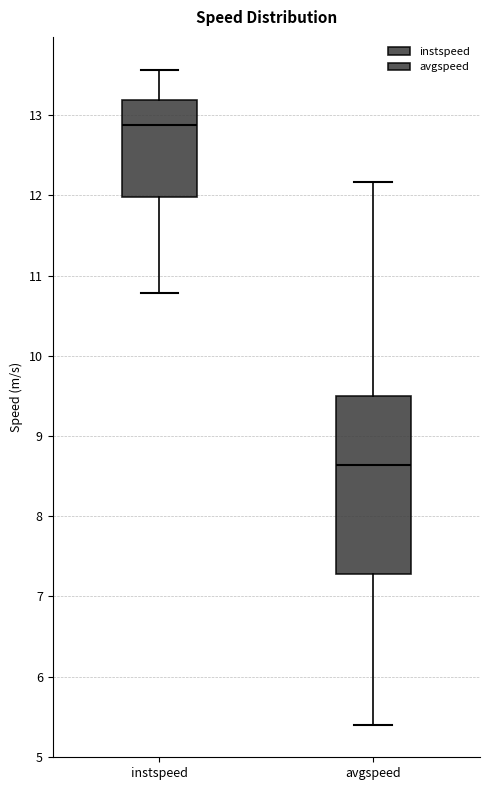

Where does the upper whisker of the box for instspeed end on the y-axis? The values are not printed on the chart, so give them approximately, as read against the axis.

13.6